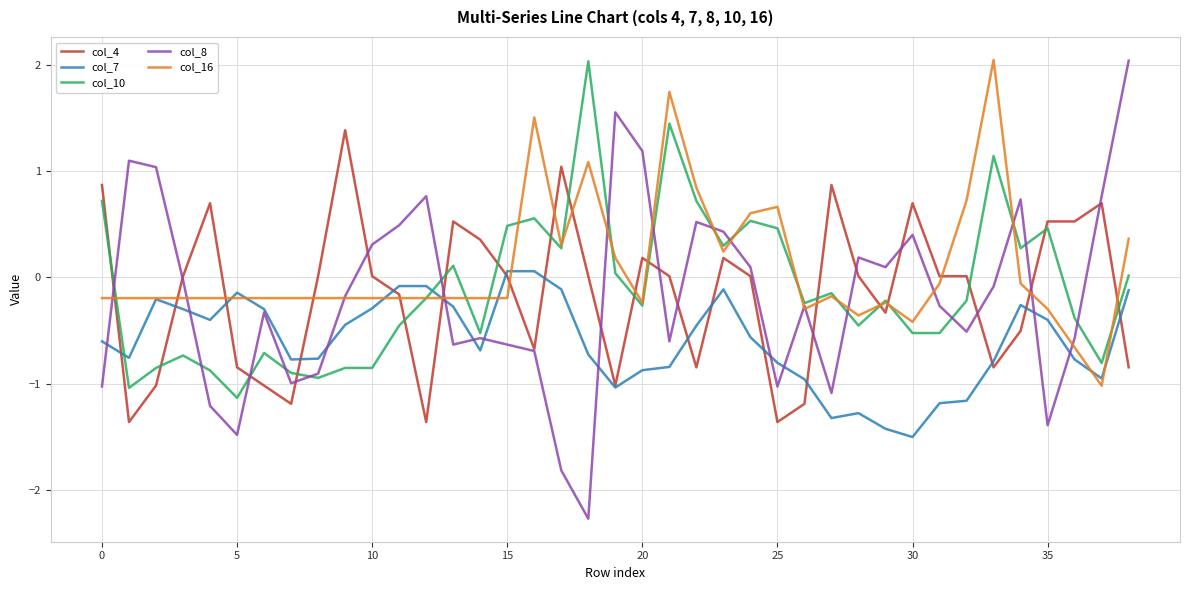

In col_16, how many points are higher than both neighbors (excluding endpoints)?

7